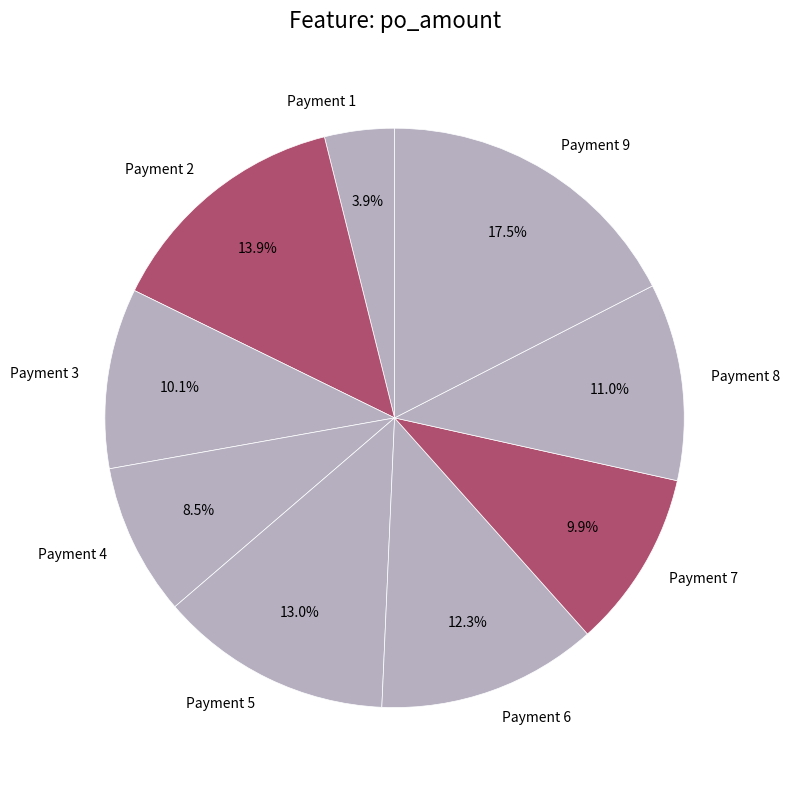

Which slice is the smallest?

Payment 1